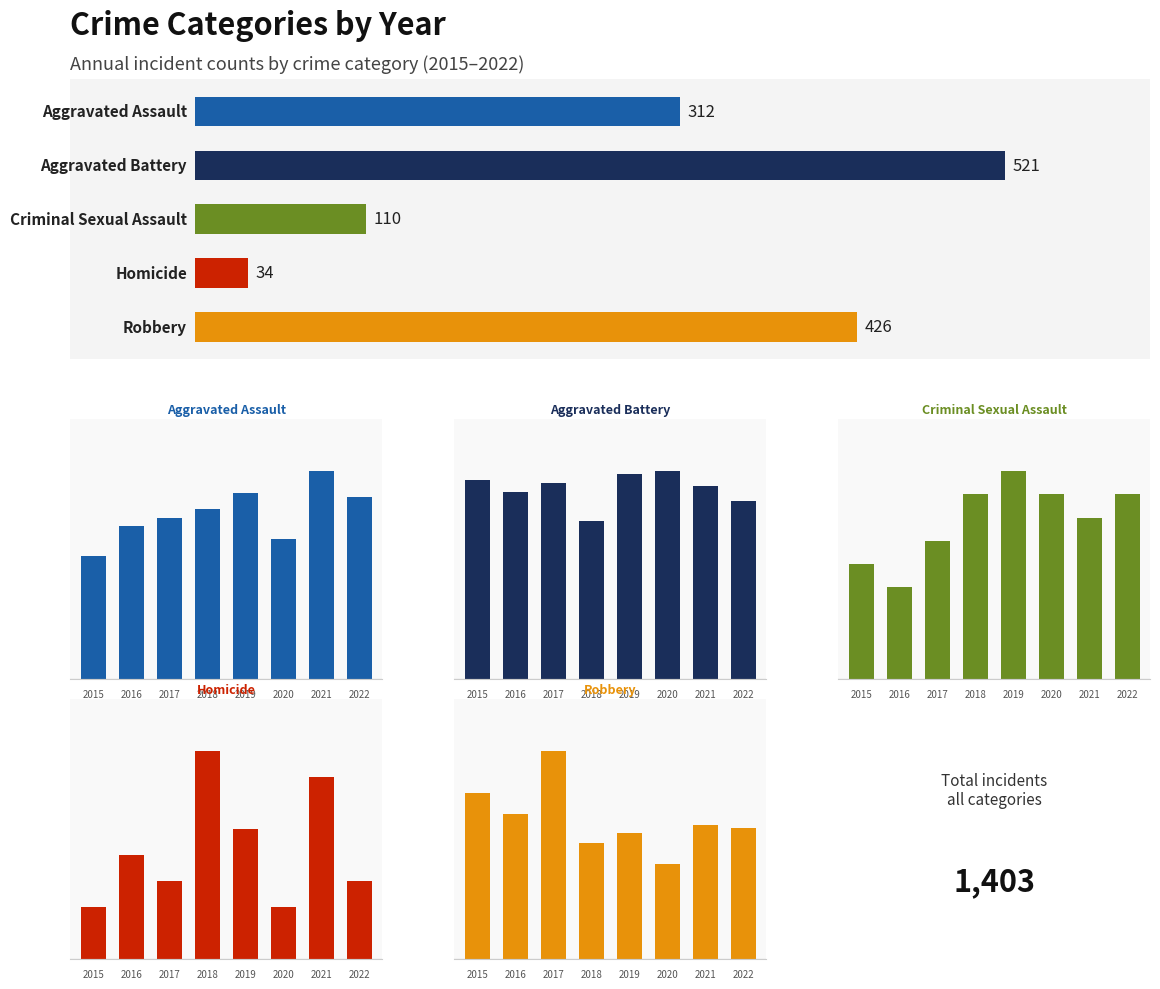

What is the average value of the Robbery series?

53